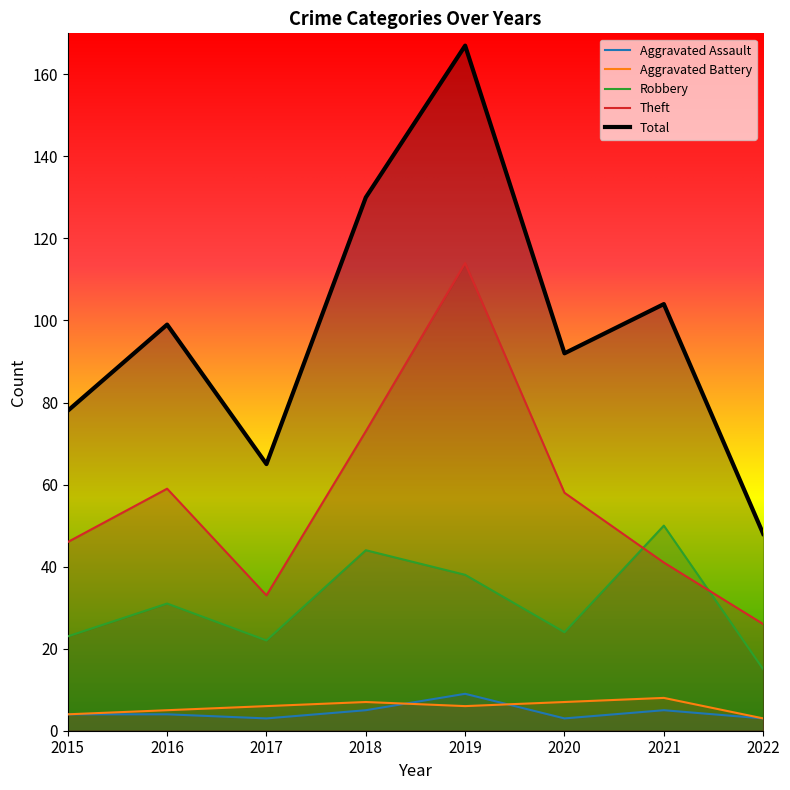

Where does the Aggravated Assault series first go above 4?

2018